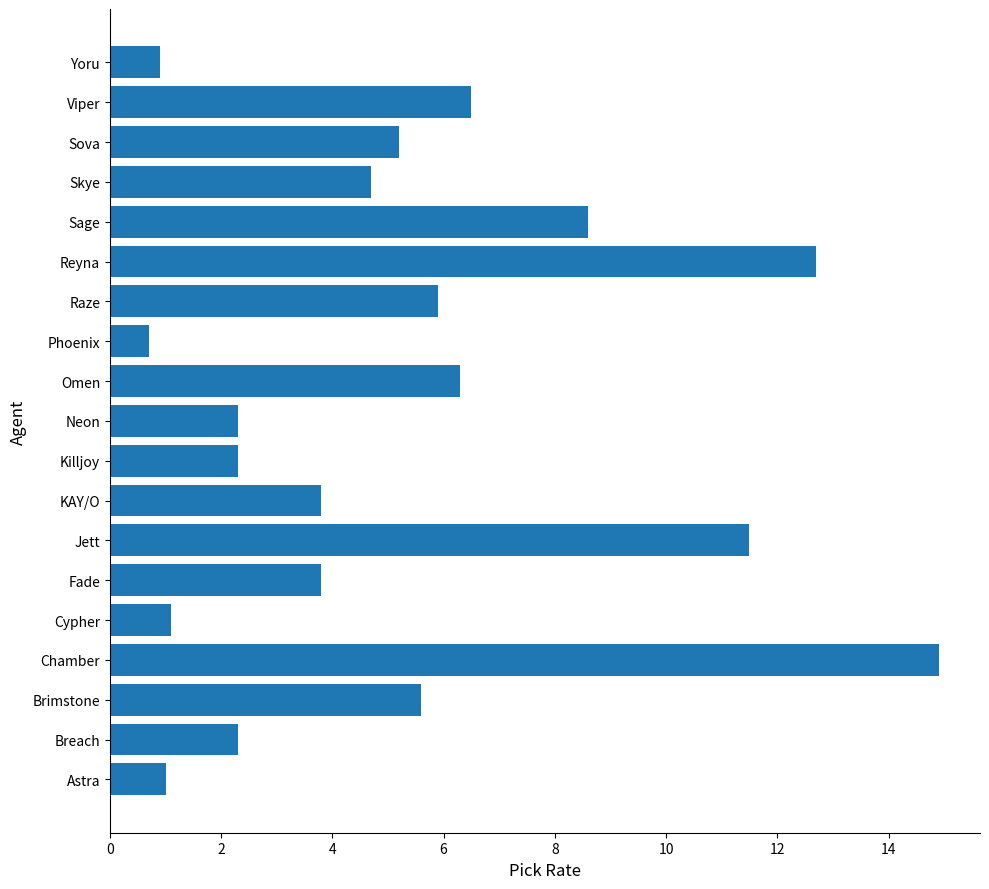

Reading bottom to top, extract all data points from this chart.

Astra=1.0	Breach=2.3	Brimstone=5.6	Chamber=14.9	Cypher=1.1	Fade=3.8	Jett=11.5	KAY/O=3.8	Killjoy=2.3	Neon=2.3	Omen=6.3	Phoenix=0.7	Raze=5.9	Reyna=12.7	Sage=8.6	Skye=4.7	Sova=5.2	Viper=6.5	Yoru=0.9